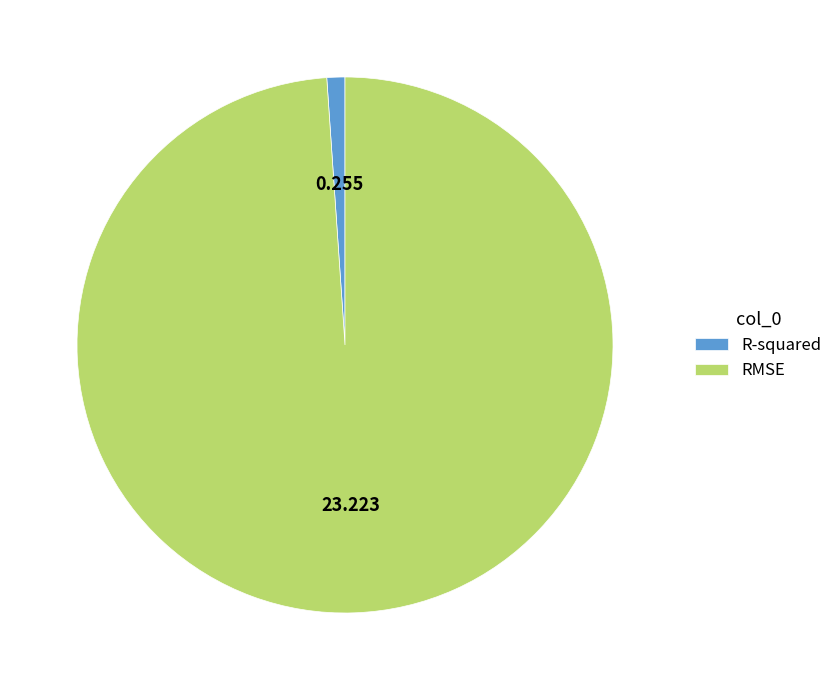

Combined, do RMSE and R-squared account for over 50%?

Yes